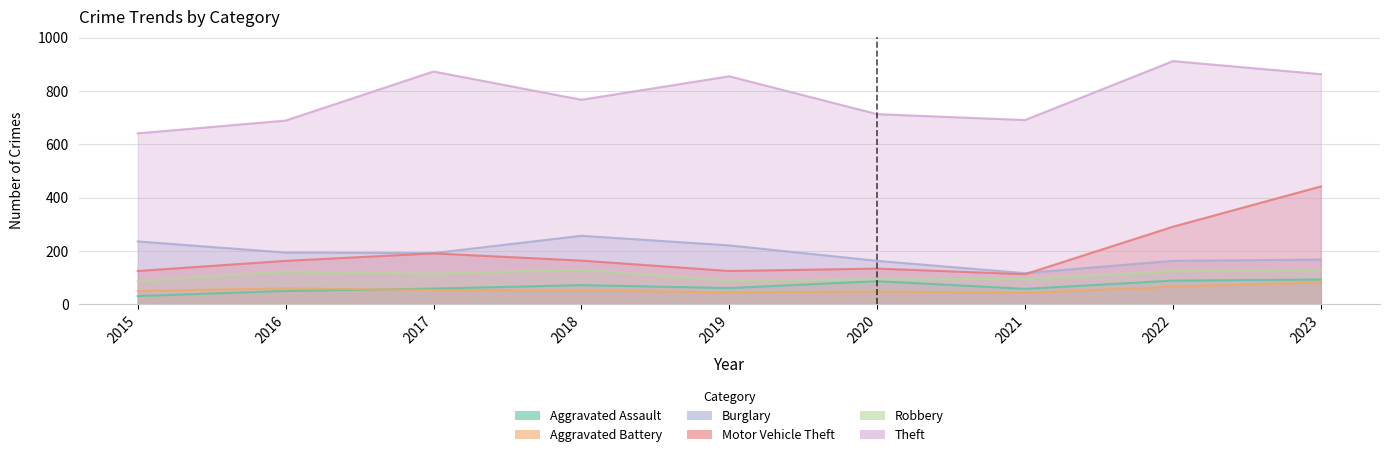

Does the chart have visible grid lines?

Yes